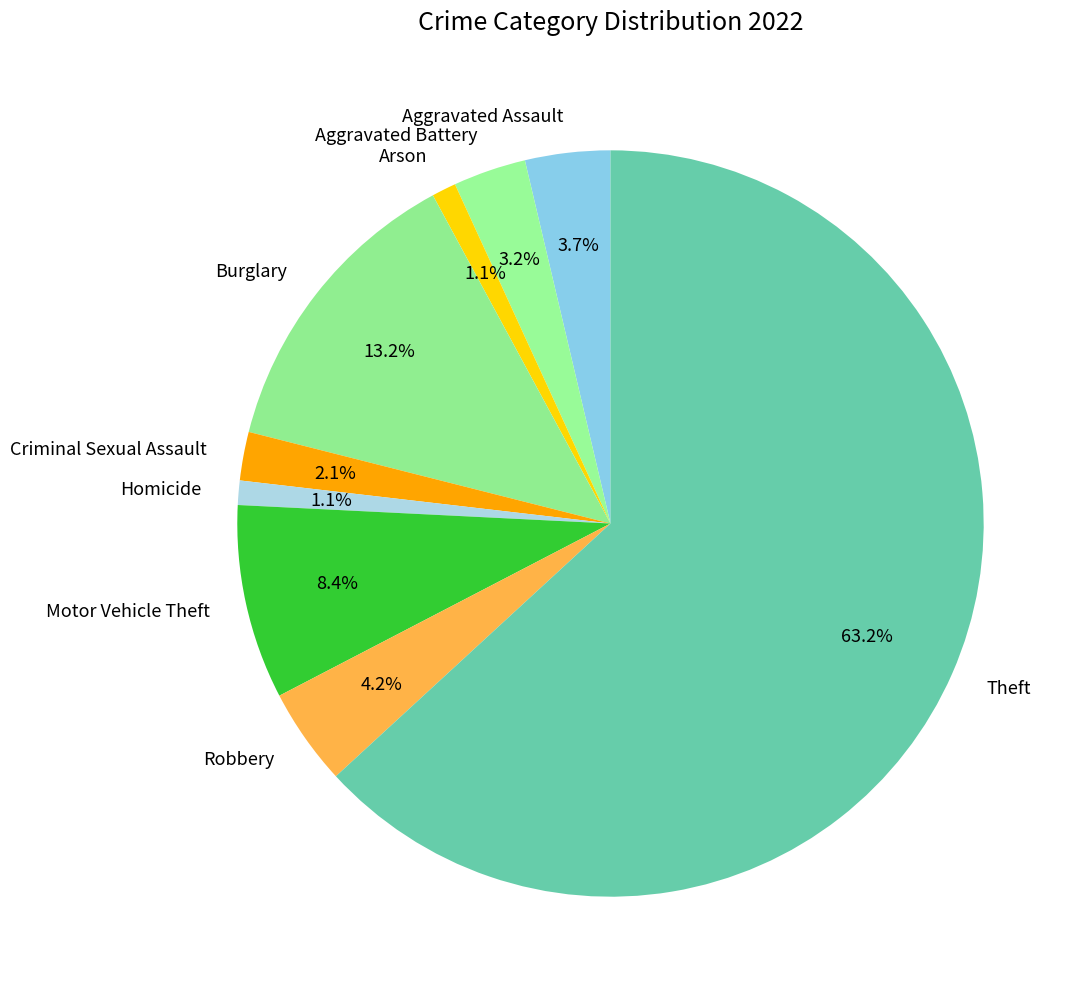

What percentage do Arson and Robbery together represent?

5.3%